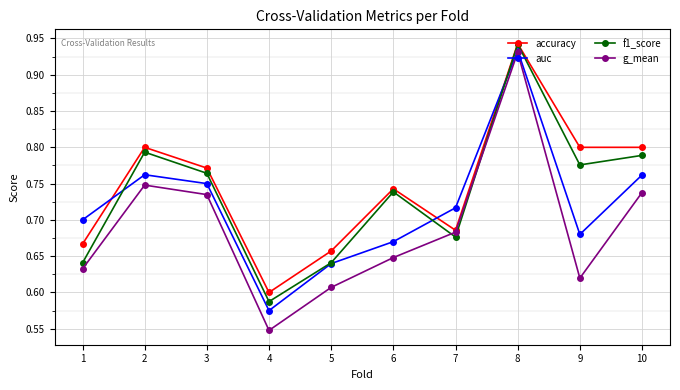

True or false: auc has a value of 0.7 at 1.

True